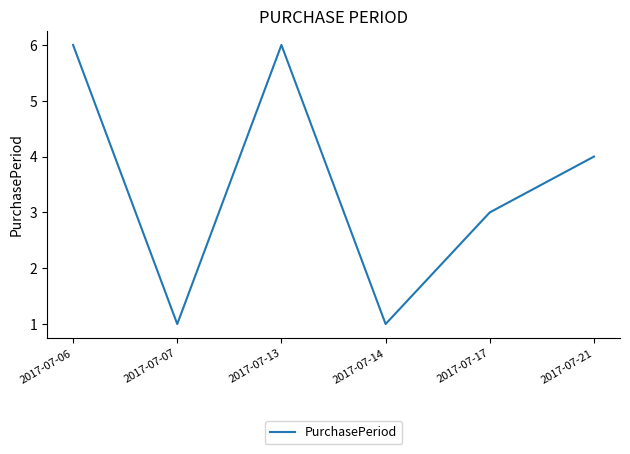

Approximately how many times larger is the value at 2017-07-13 compared to 2017-07-06?

1.0